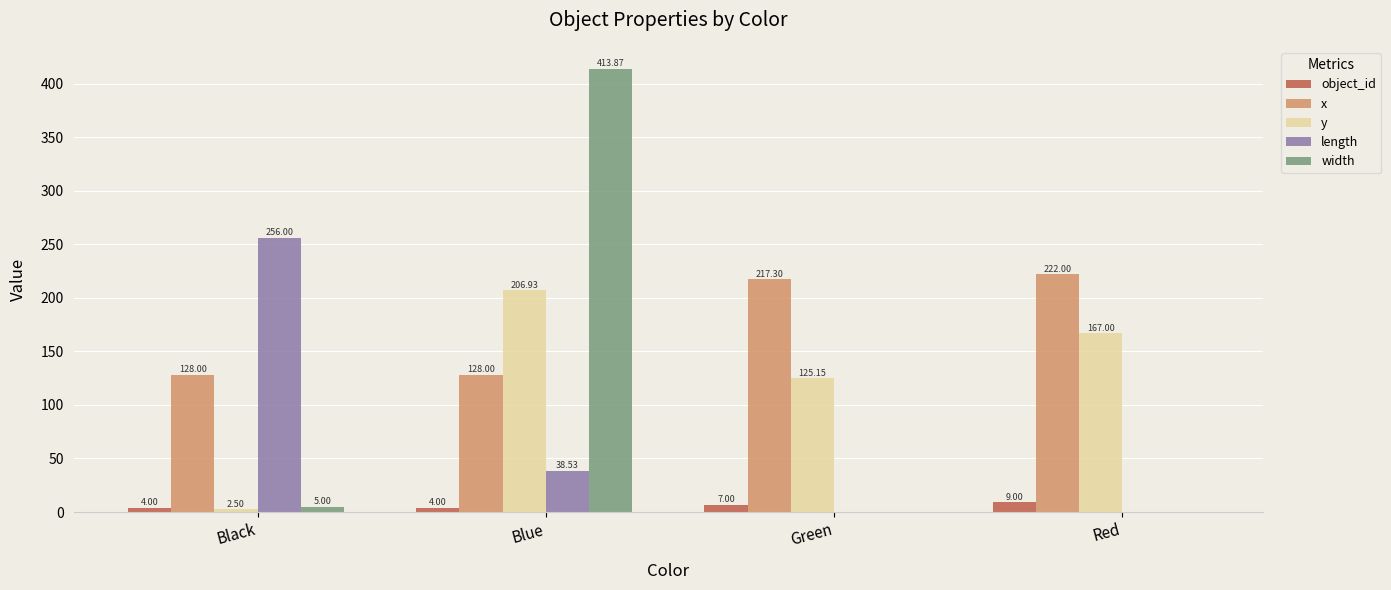

Which series has the largest range (max minus min)?

width